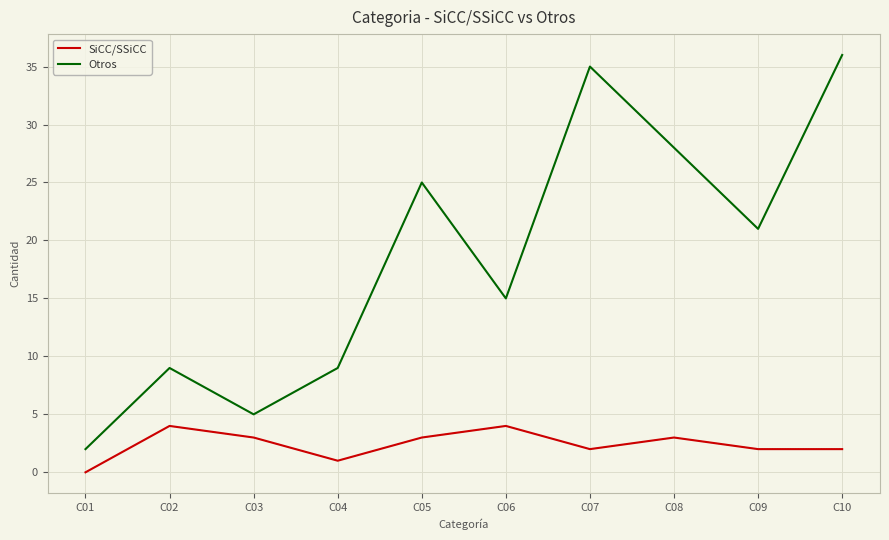

What is the greatest value displayed?

36